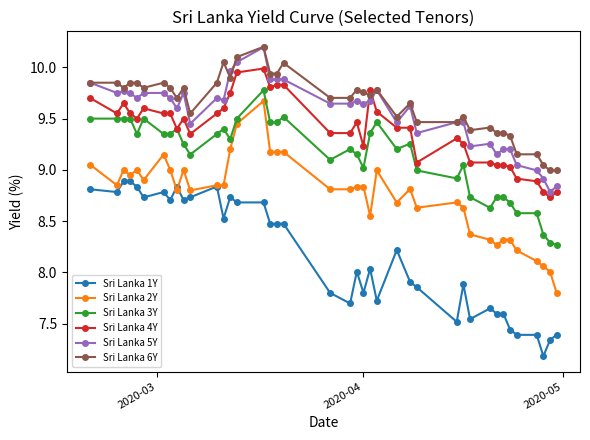

True or false: Sri Lanka 5Y has more than 2 interior local peaks.

True